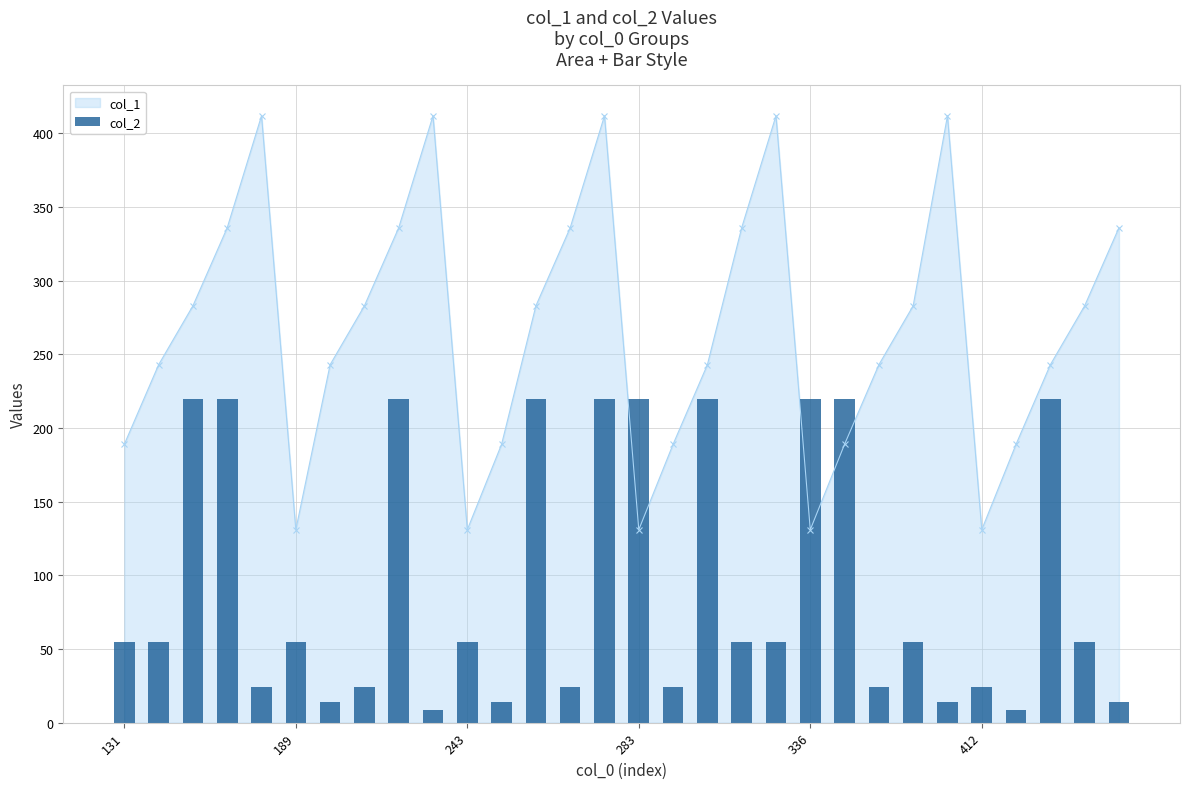

True or false: col_1 has more than 2 points higher than both neighbors.

True